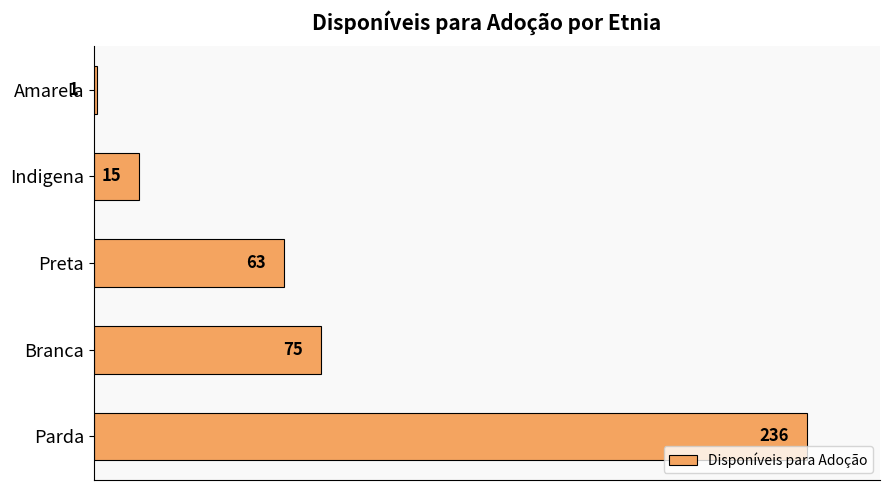

Which has a higher value, Parda or Branca?

Parda